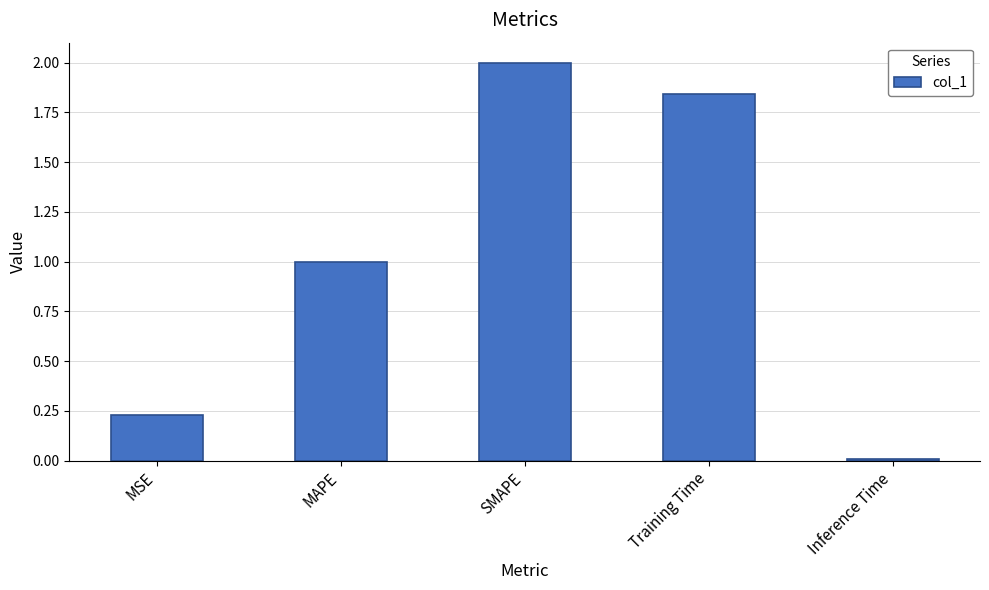

What is the sum of all values?

5.1